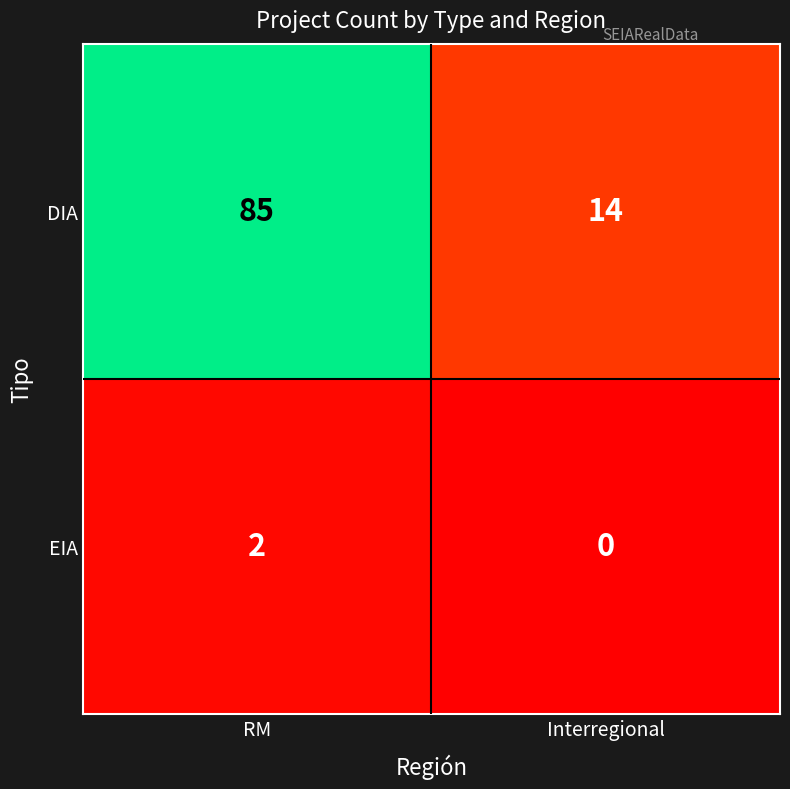

Is the value of EIA at RM greater than the value of DIA at RM?

No